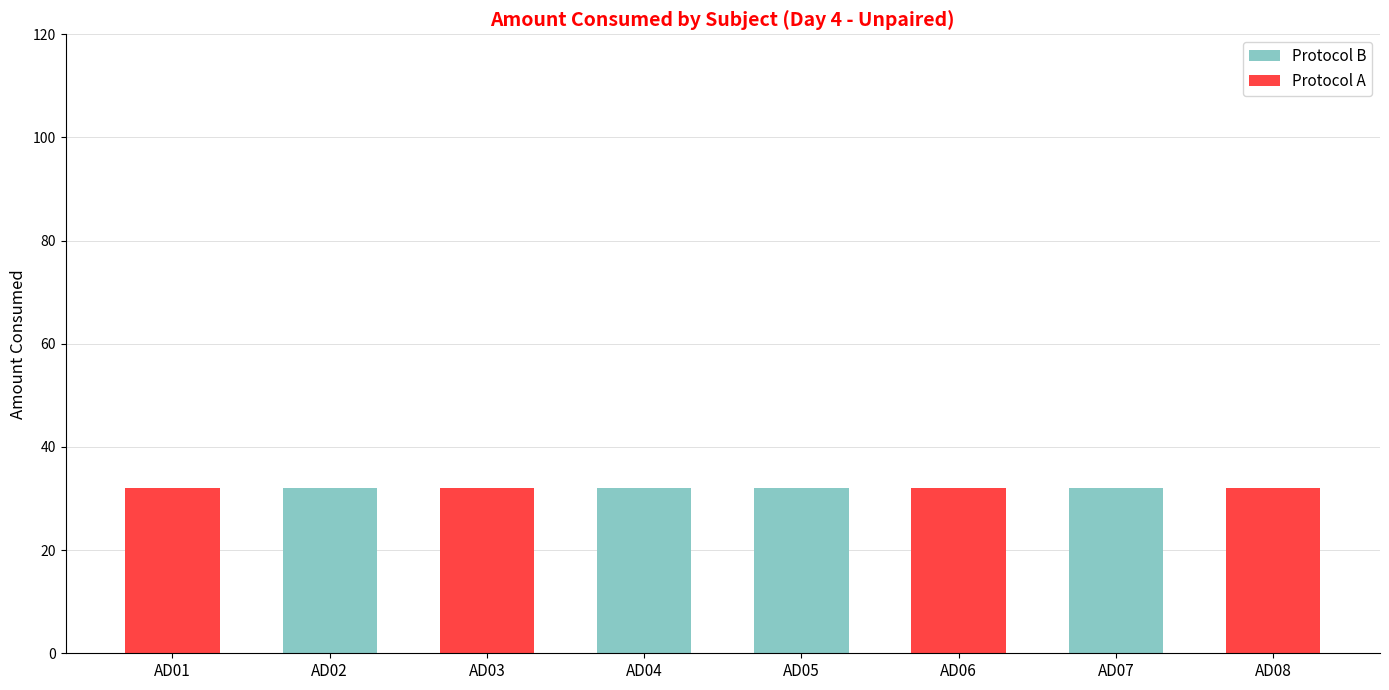

What is the total value across all series at AD07?

32